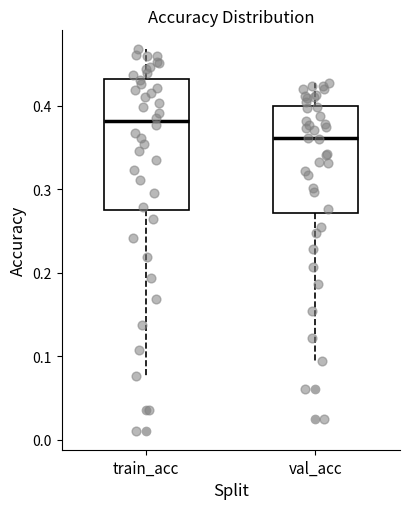

Which box has the highest median line?

train_acc